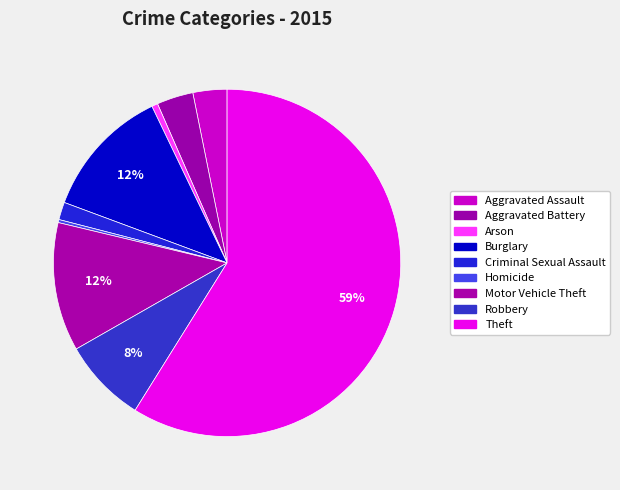

How many segments does this pie chart have?

9